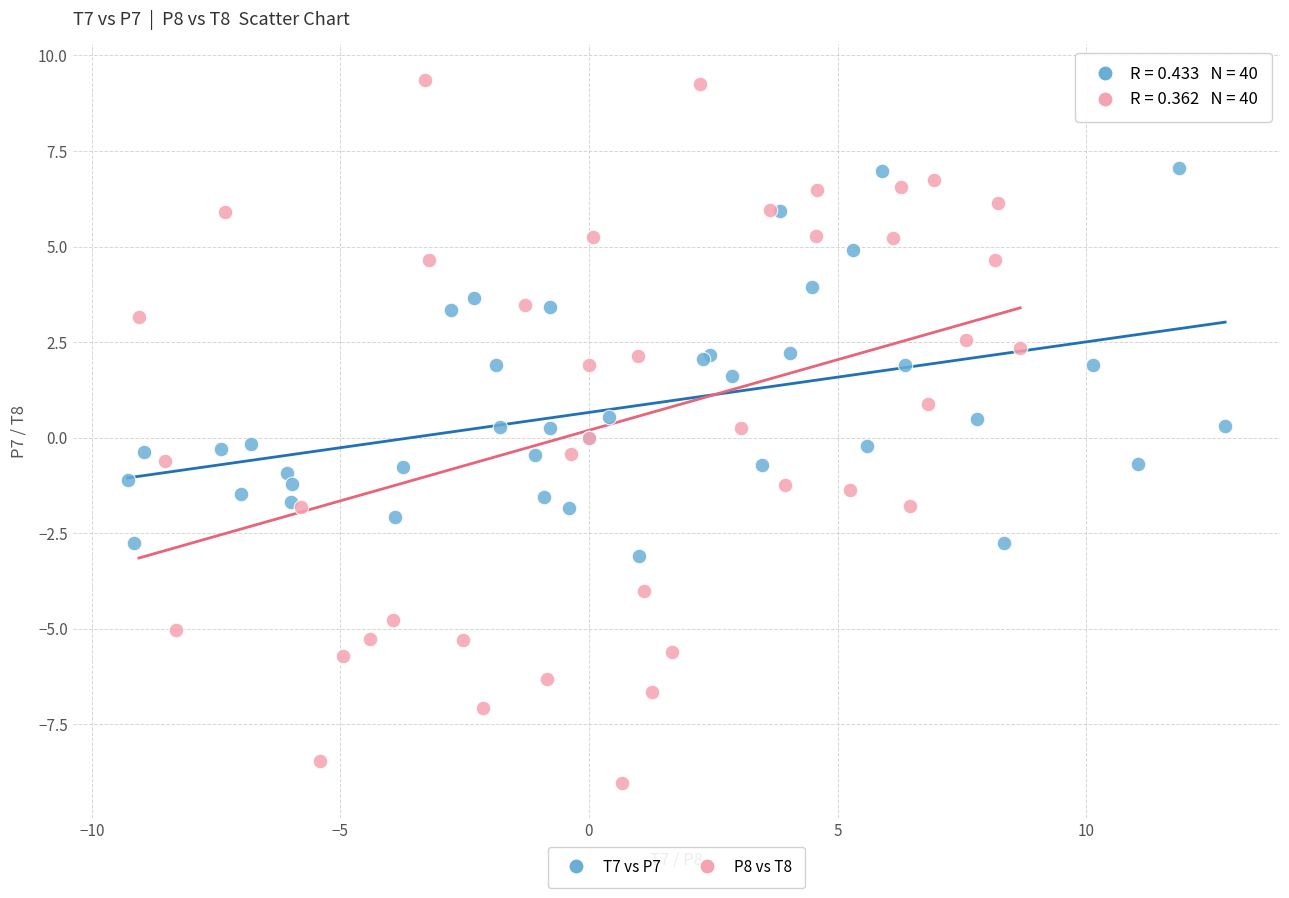

Which series contains the lowest Y value?

P8 vs T8